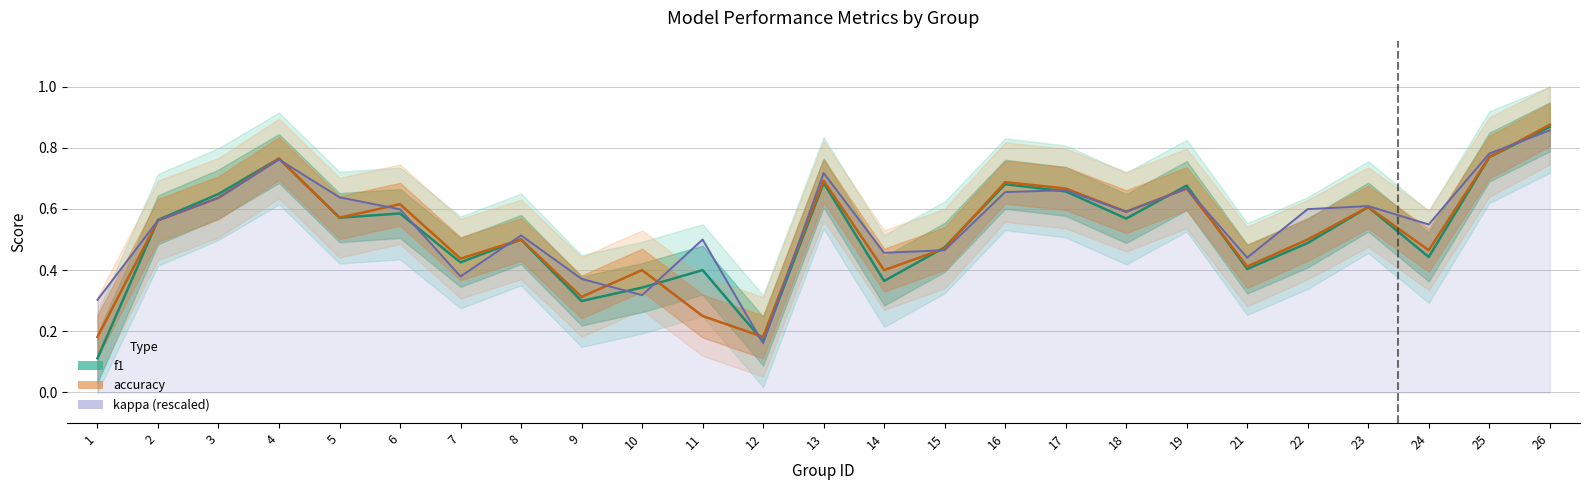

How many accuracy values are between 0 and 1?

25